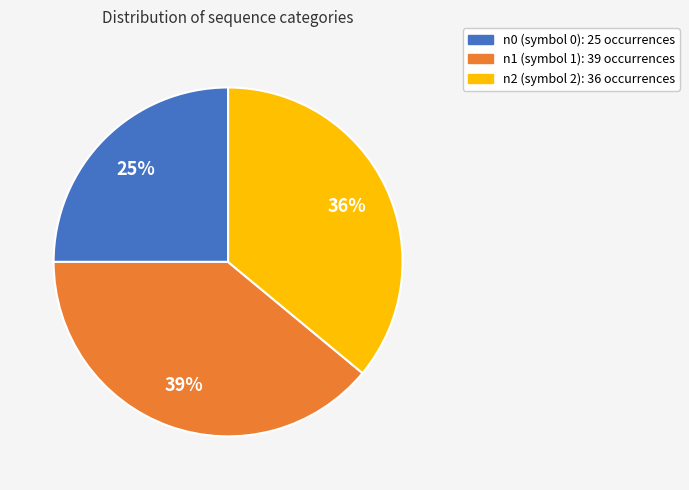

To the nearest percent, what is the average slice percentage?

33%